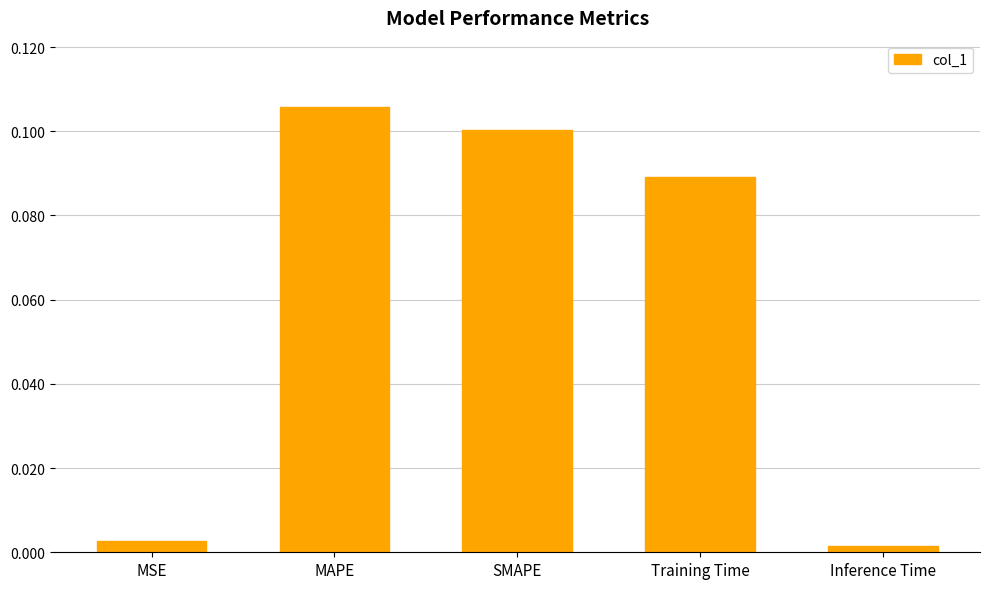

What is the label of the 3rd bar from the right?

SMAPE